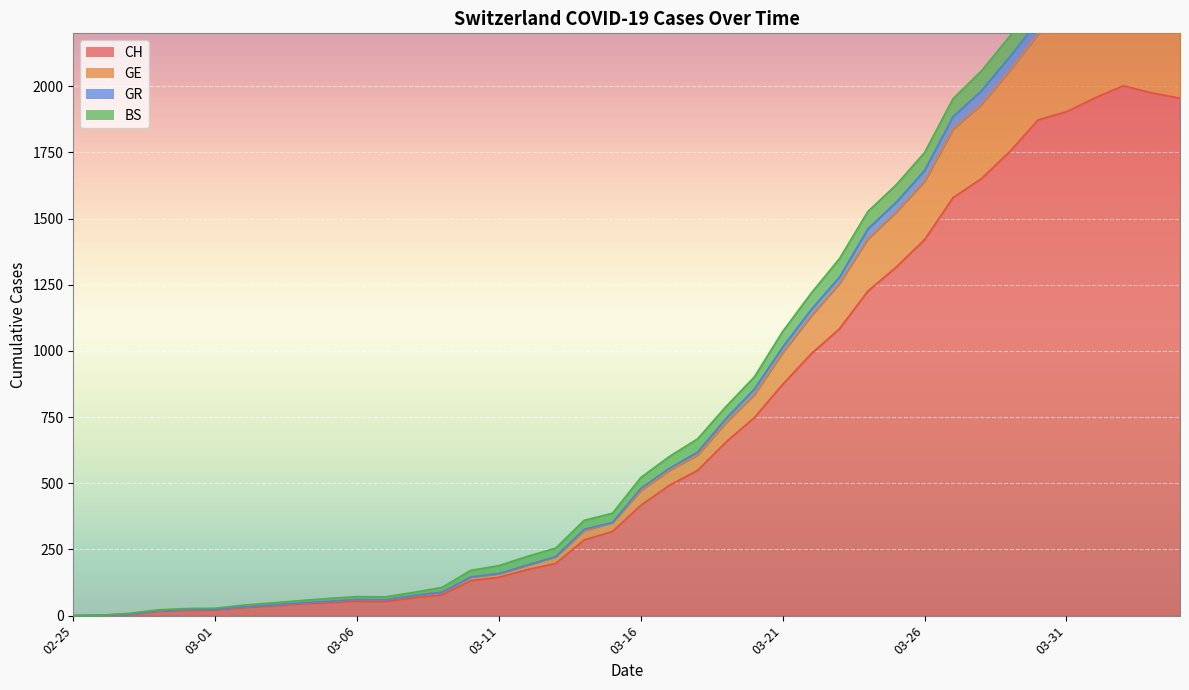

At which category does GR reach its first local peak?

03-06